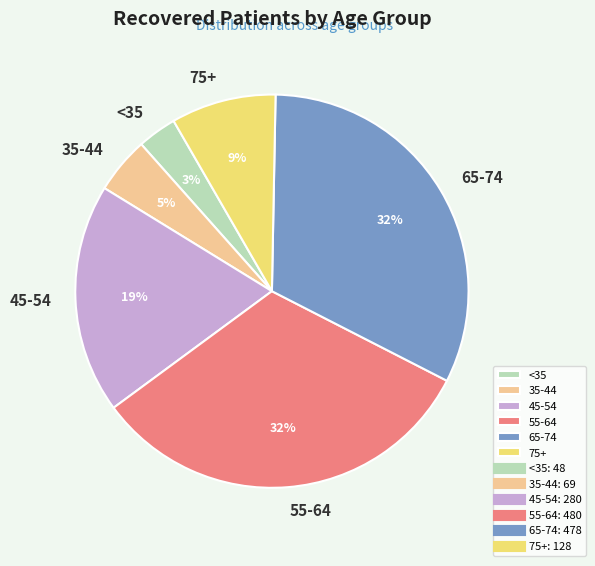

Which slice is the smallest?

<35